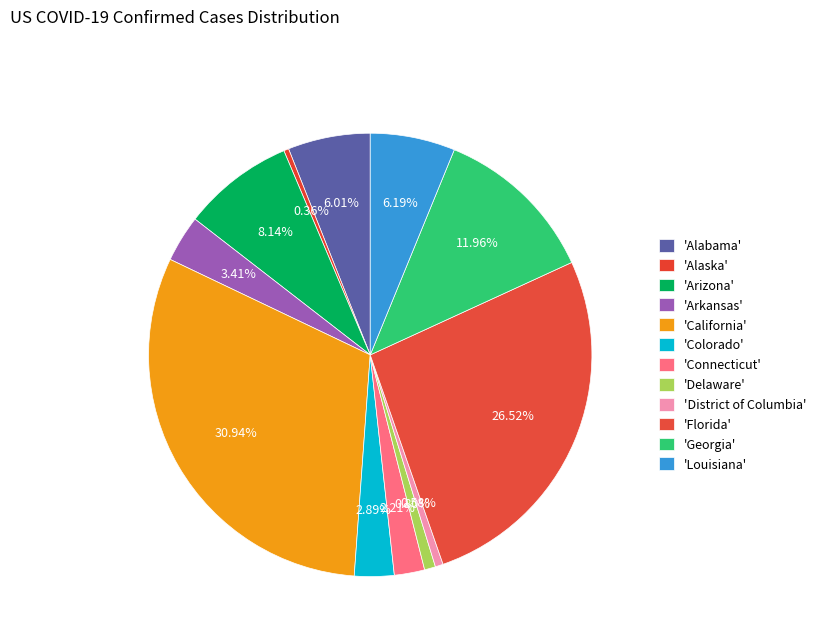

How many segments does this pie chart have?

12